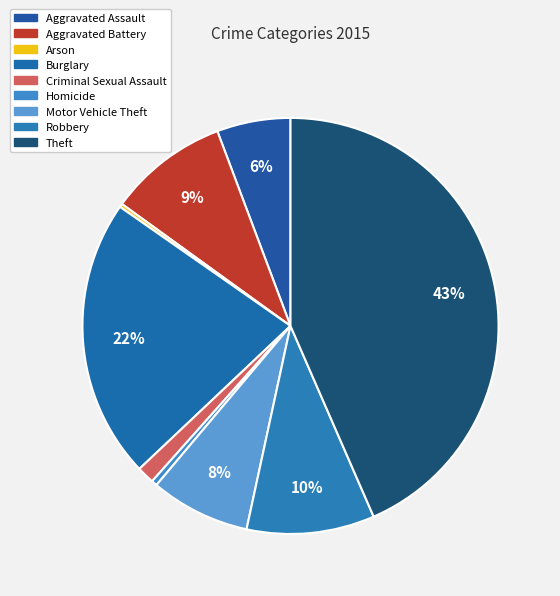

How many segments does this pie chart have?

9